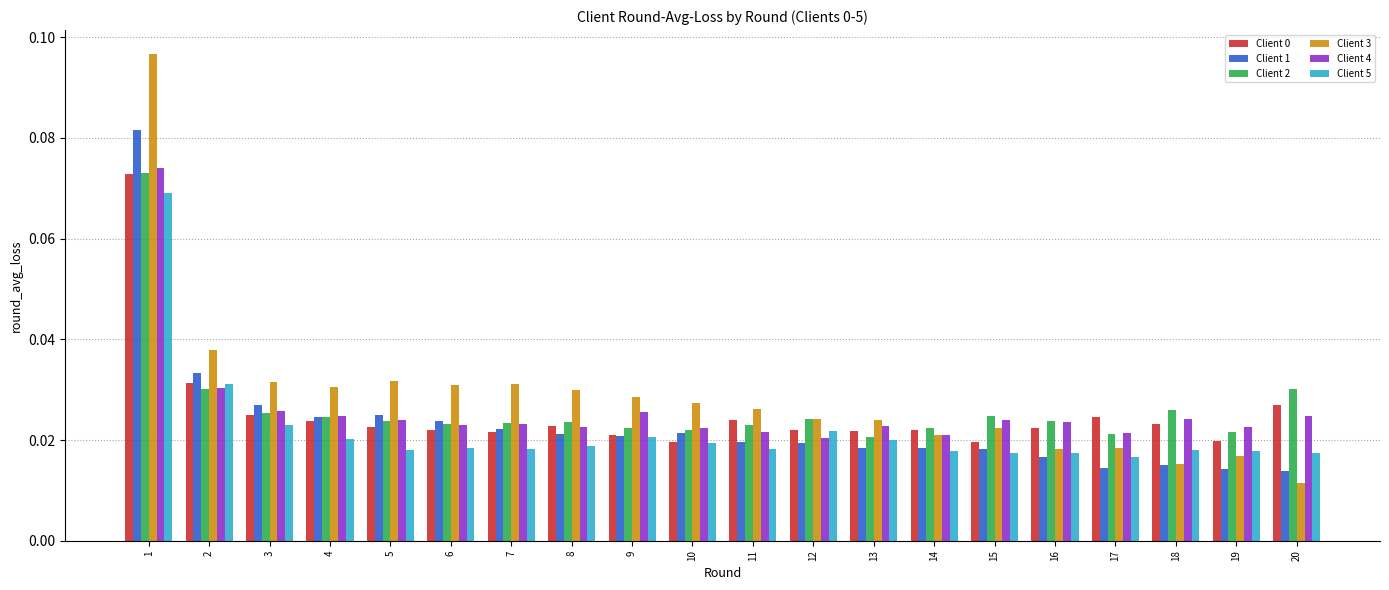

Count the Client 5 values in the range 0 to 1.

20